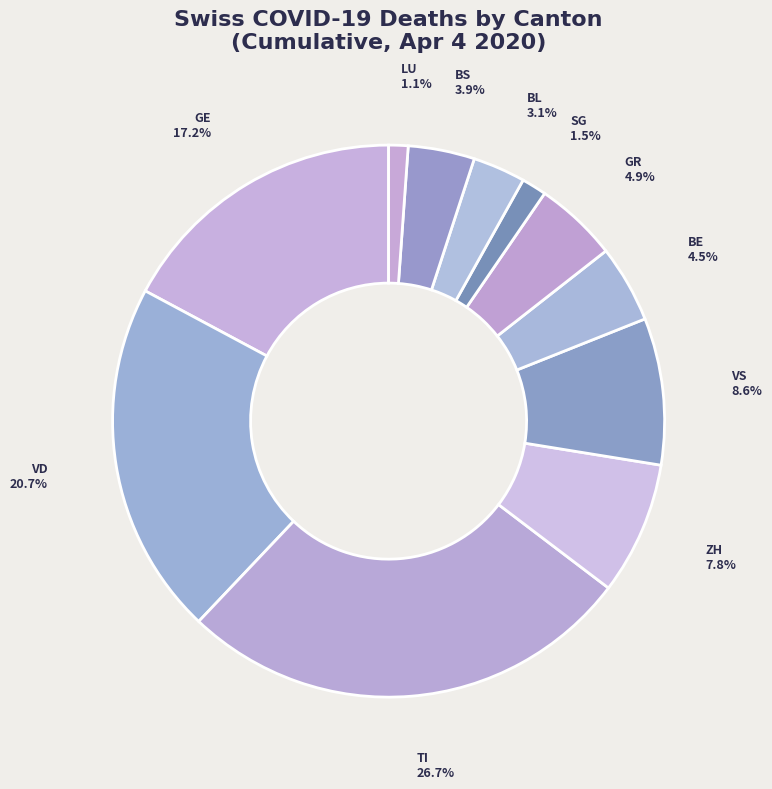

Is there a majority slice in this chart?

No